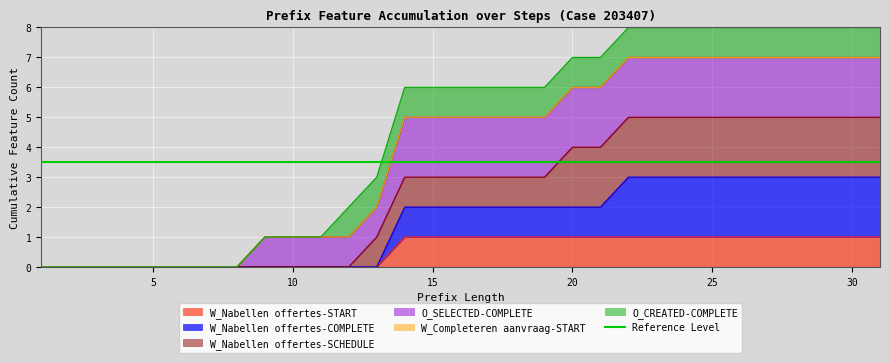

The W_Nabellen offertes-START series shows 1 at 30. True or false?

True